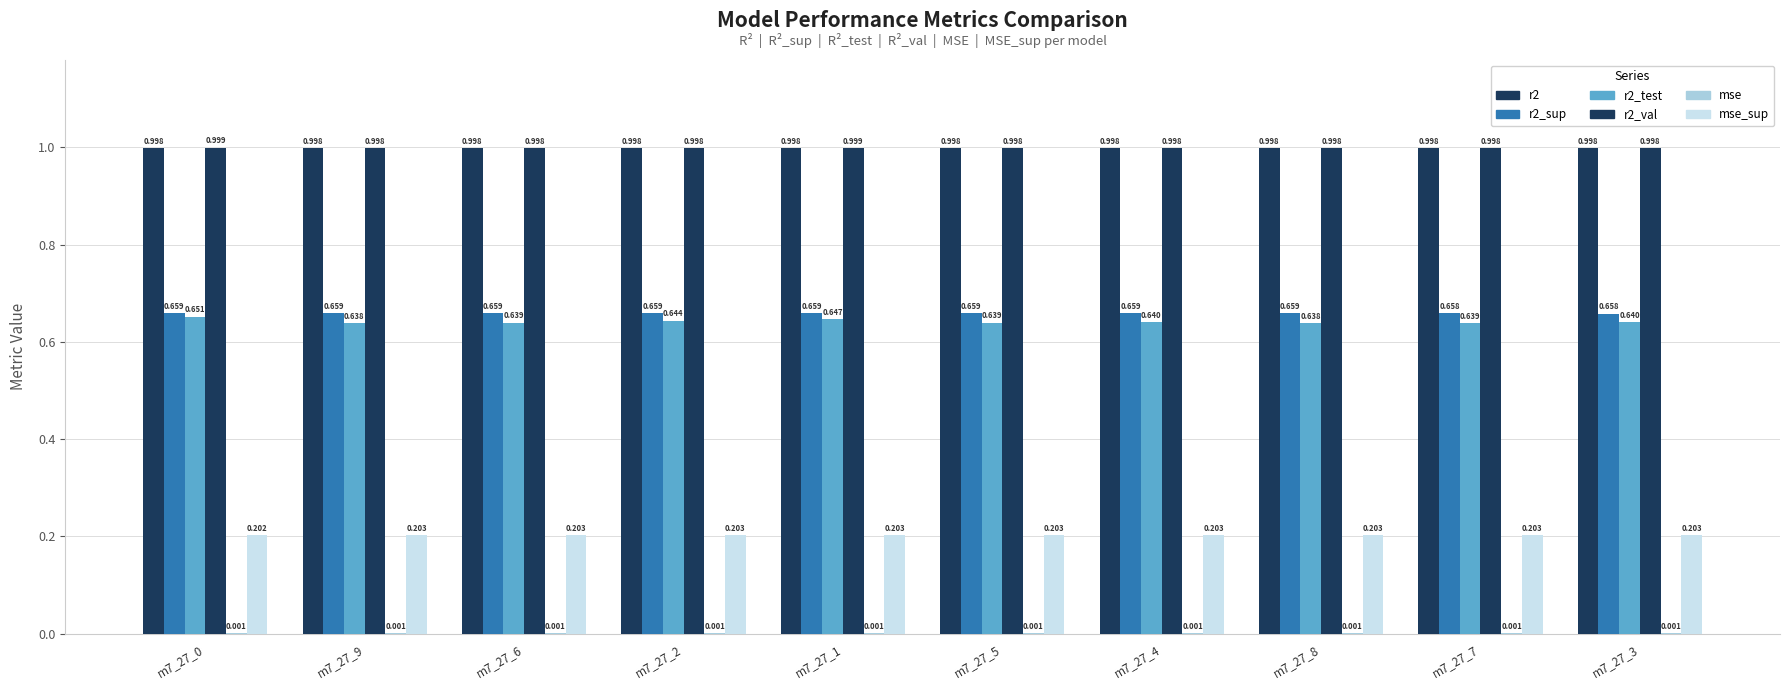

What is the spread (max minus min) of values at m7_27_1?

1.0